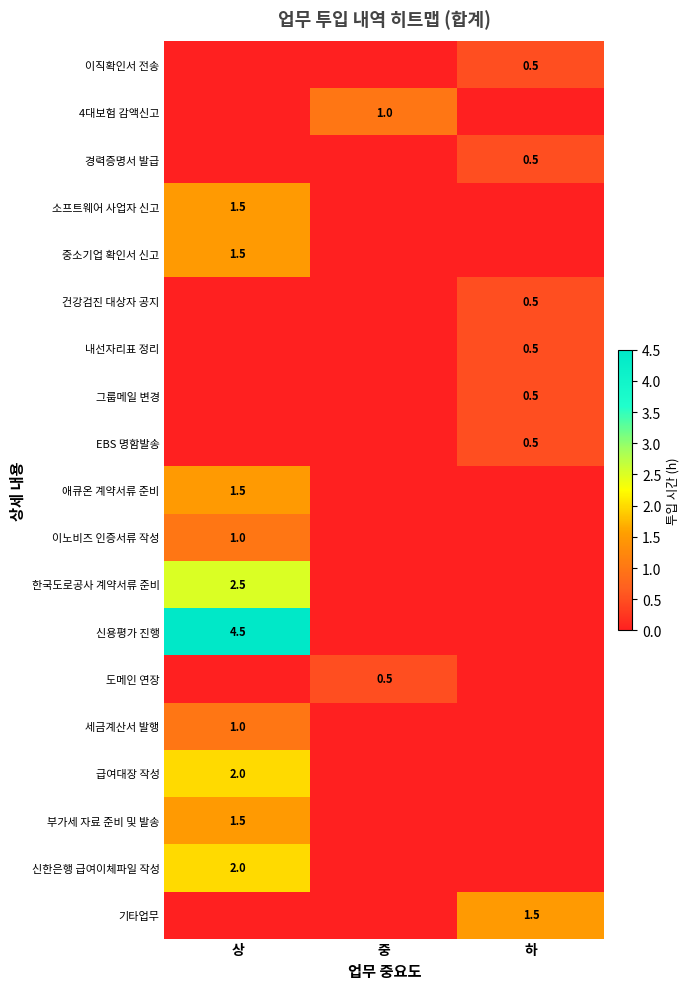

Is it true that 신용평가 진행 equals 1.3 at 상?

False